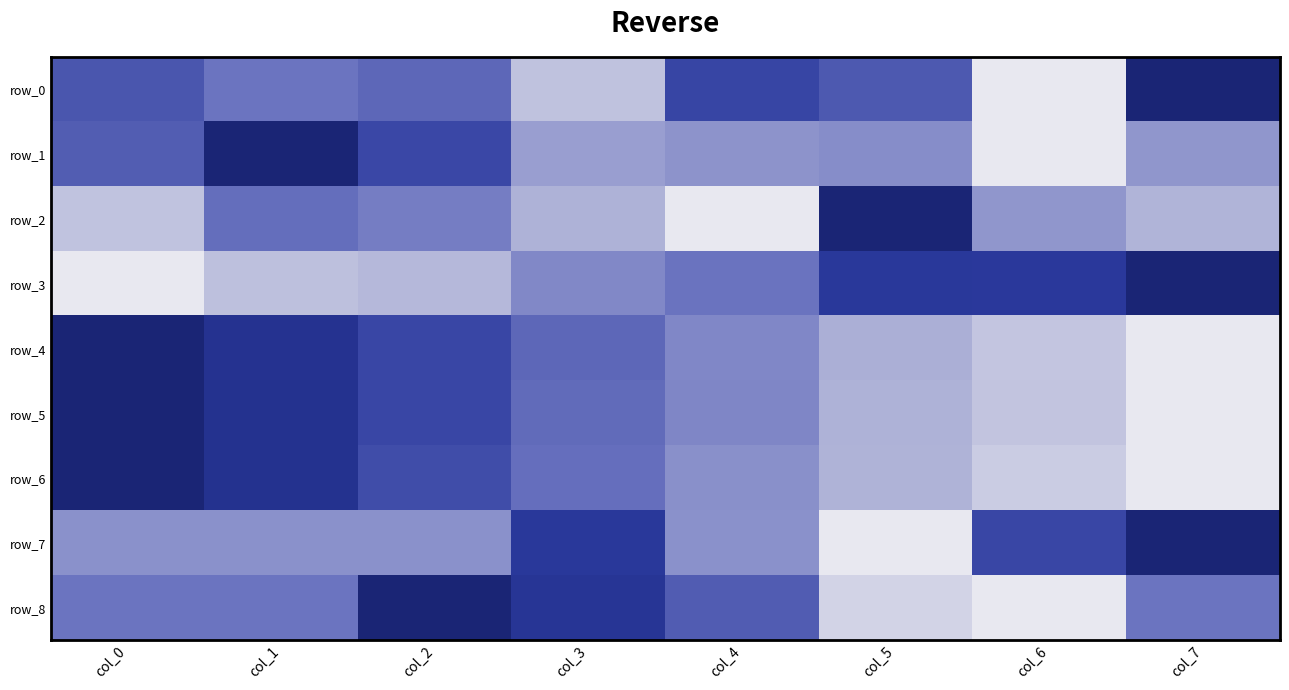

What is the sum of the row_8 values at col_5 and col_1?

0.6